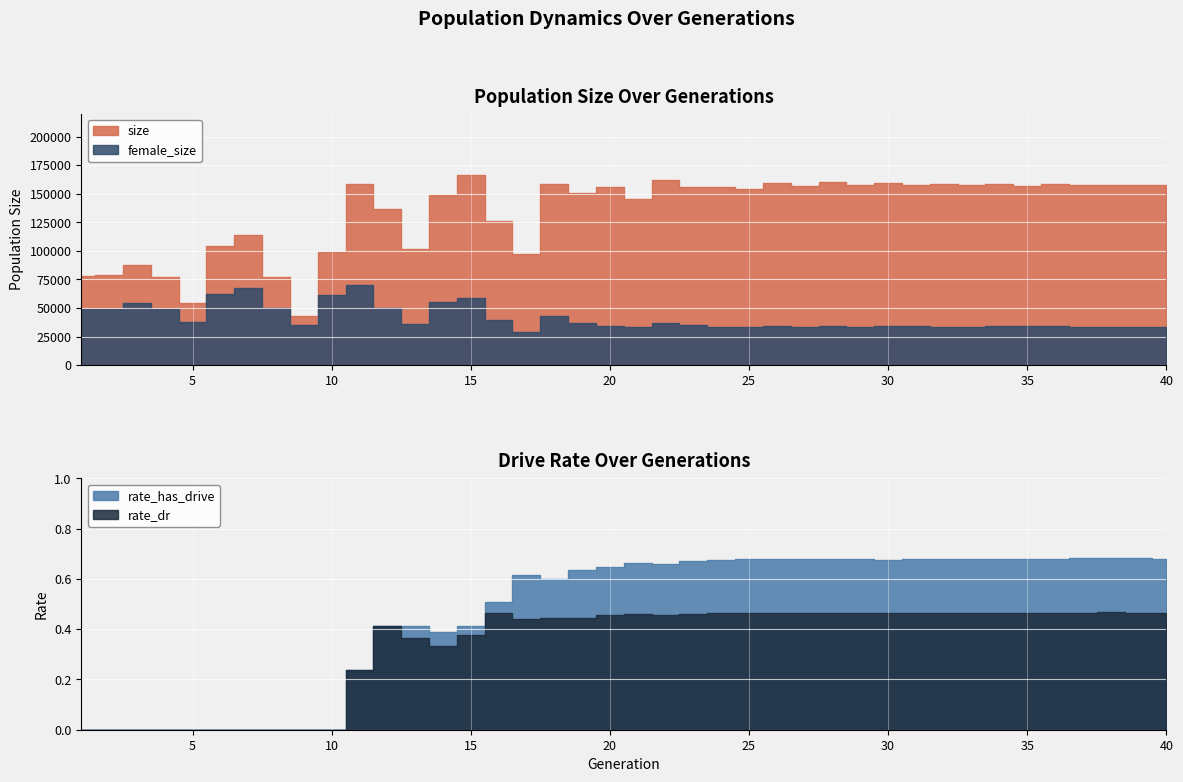

Which category has the highest value across all series?

15